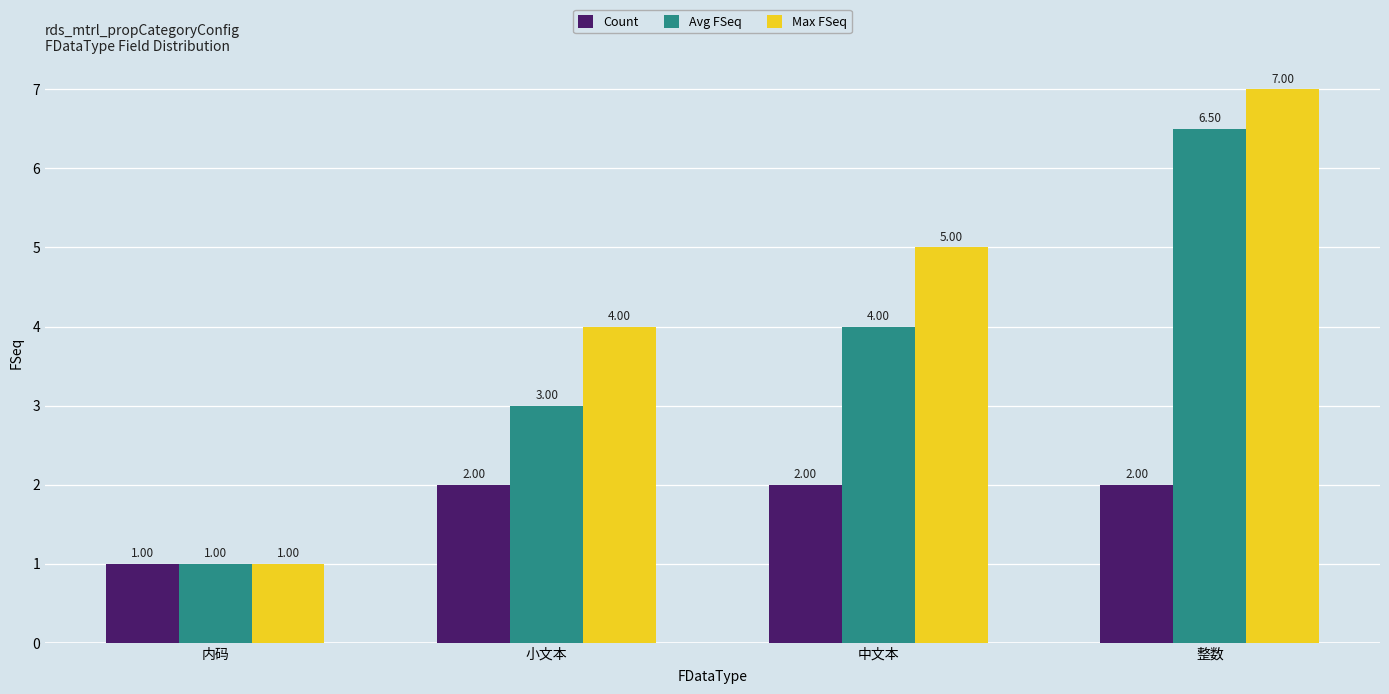

The value of Count at 内码 is 1.0. True or false?

True